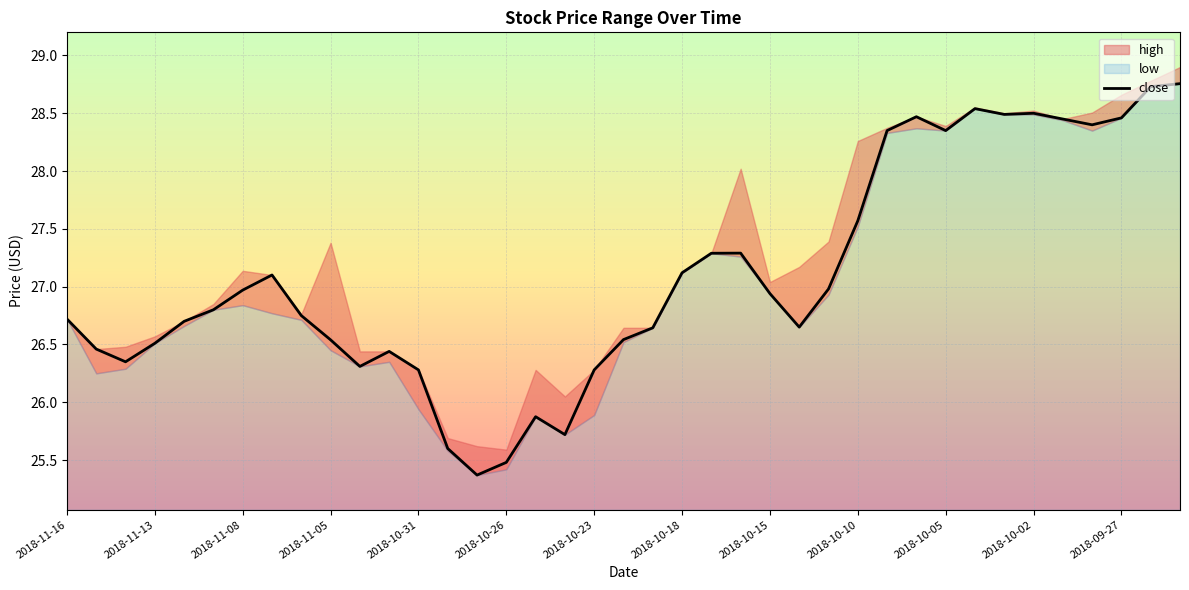

How many data points are less than 26?

5